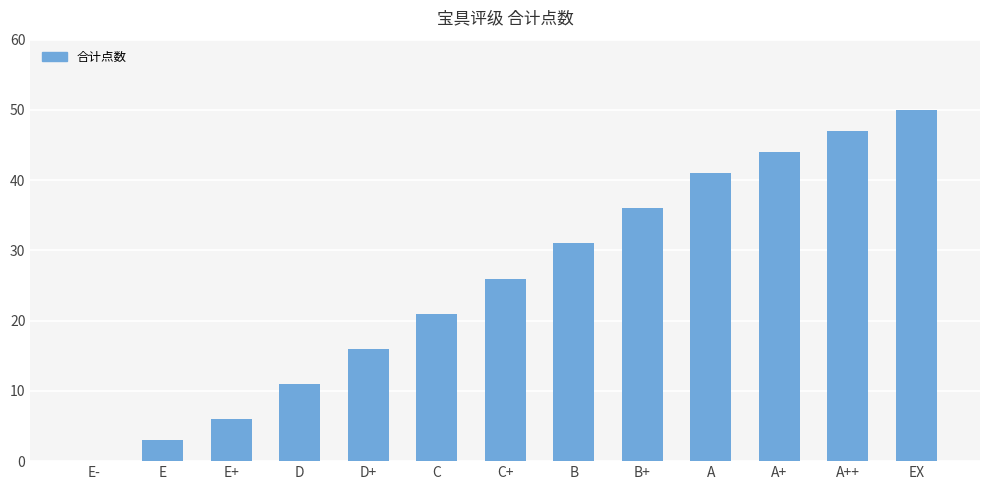

What is the change in value from D+ to A+?

+28